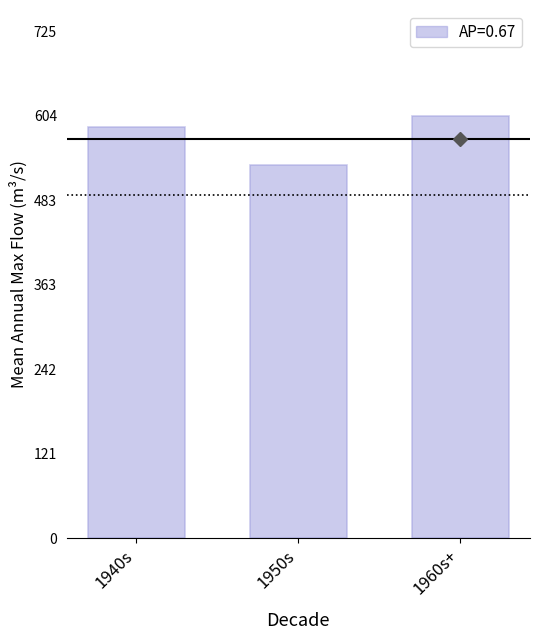

What position from the right is 1960s+?

1